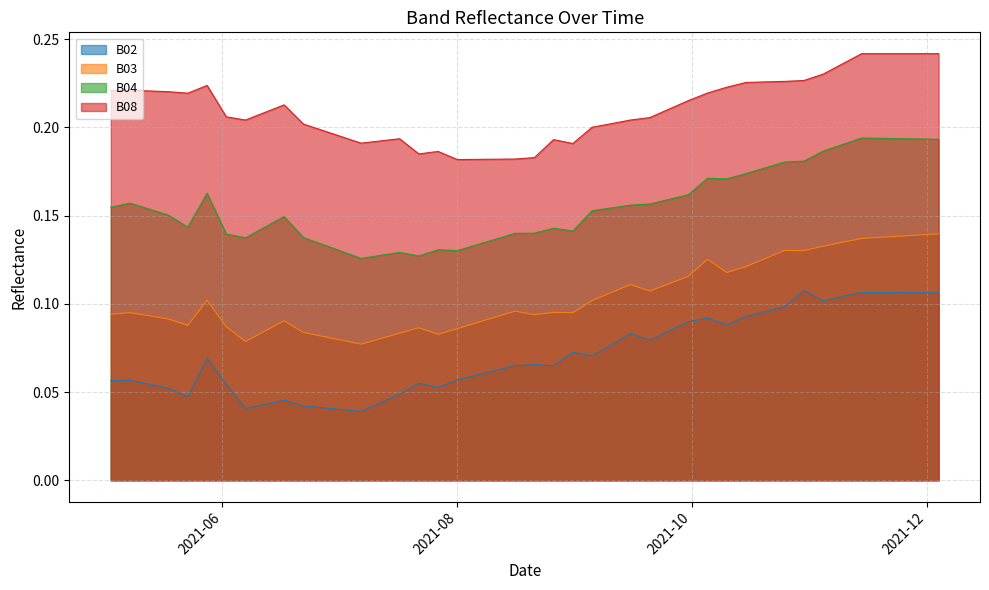

True or false: B02 and B08 intersect in this chart.

False